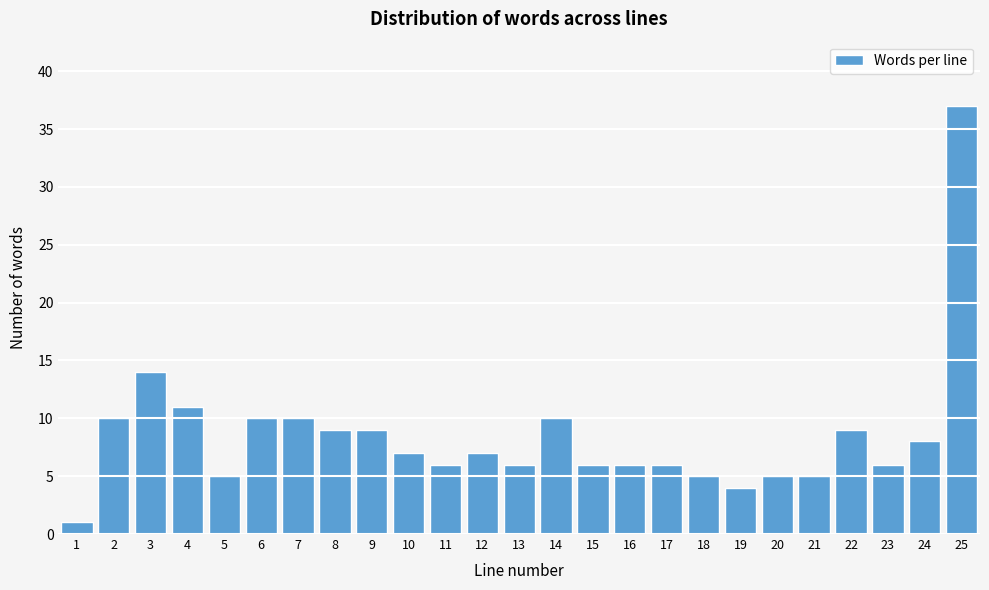

Reading left to right, what are all the values shown in this chart?

1=1	2=10	3=14	4=11	5=5	6=10	7=10	8=9	9=9	10=7	11=6	12=7	13=6	14=10	15=6	16=6	17=6	18=5	19=4	20=5	21=5	22=9	23=6	24=8	25=37